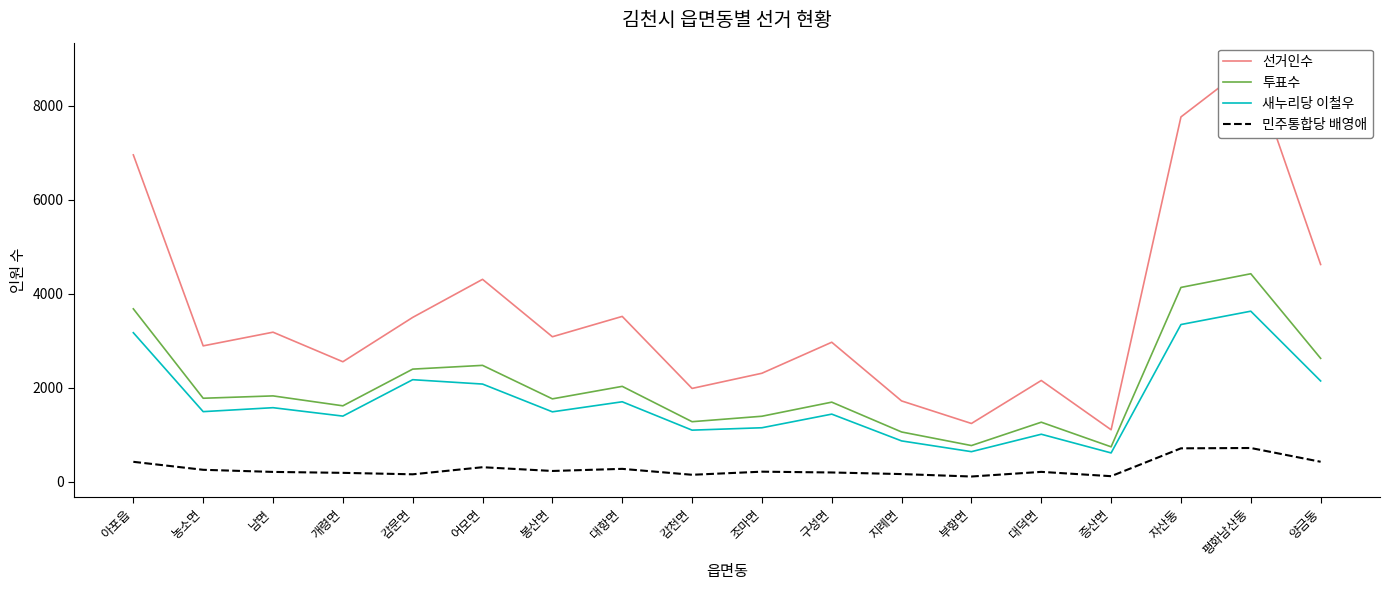

True or false: 새누리당 이철우 has more than 1 interior local peaks.

True